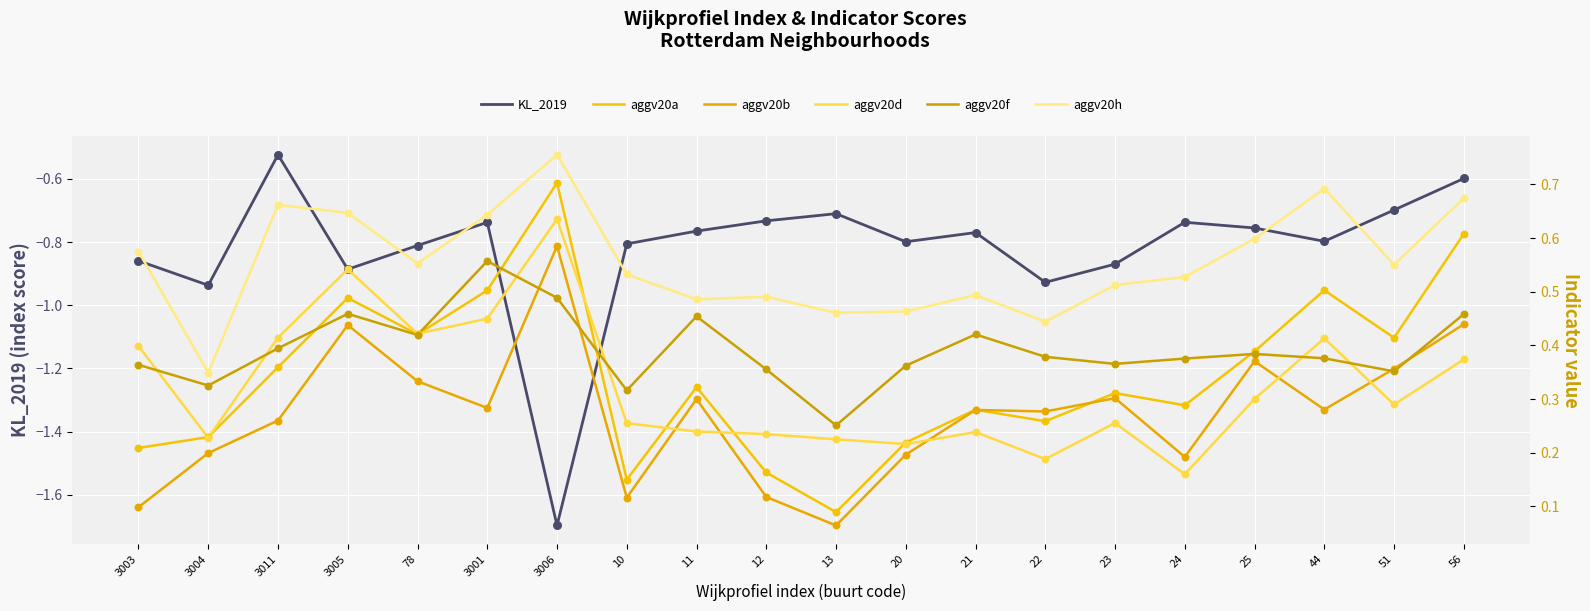

What are all the series names shown in the legend?

KL_2019, aggv20a, aggv20b, aggv20d, aggv20f, aggv20h